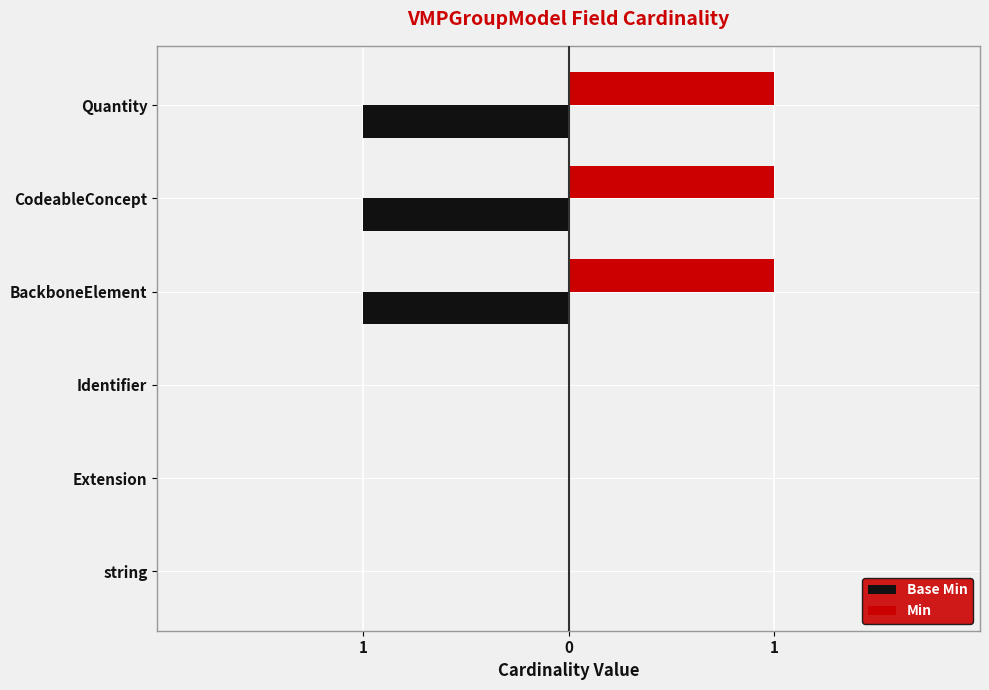

What is the difference between the maximum and second lowest values in the Base Min series?

1